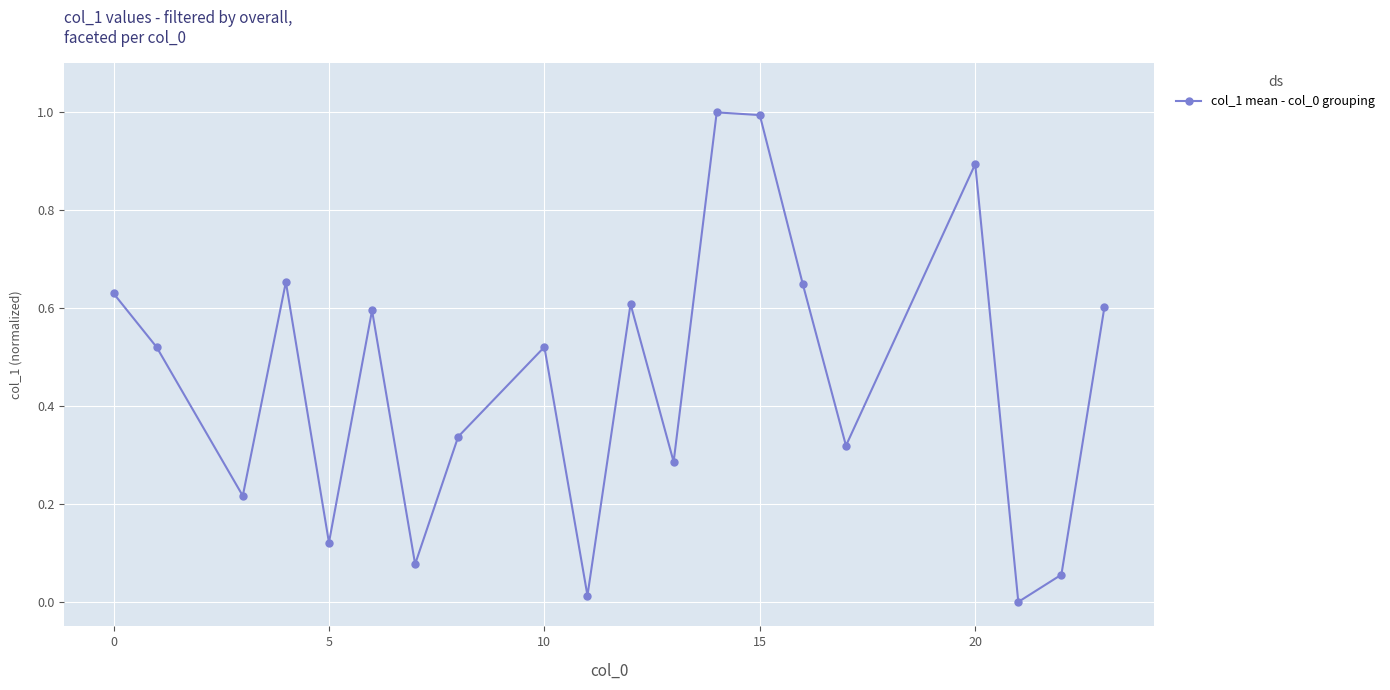

What is the maximum value shown in the chart?

1.0